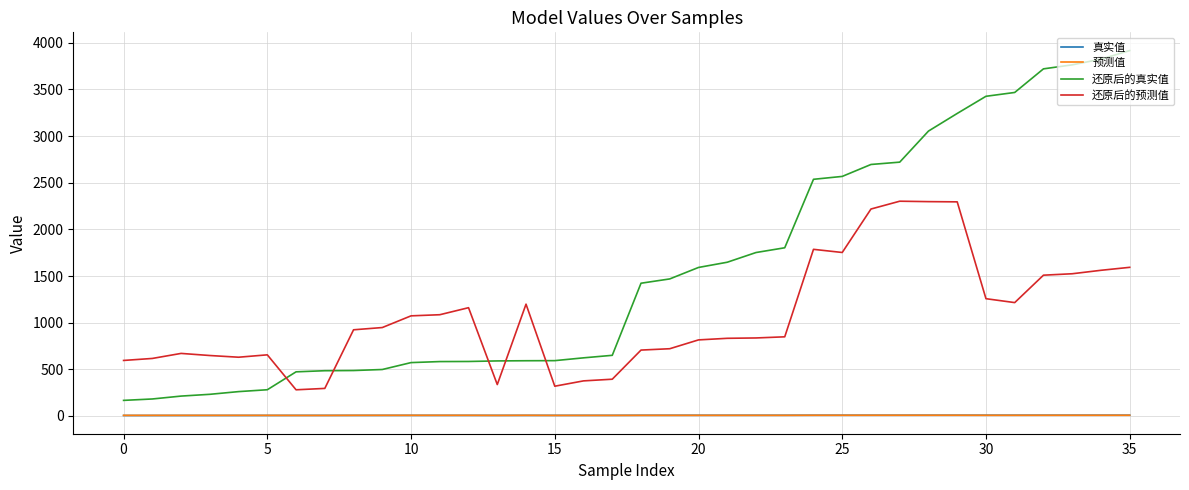

Which series has the largest range (max minus min)?

还原后的真实值